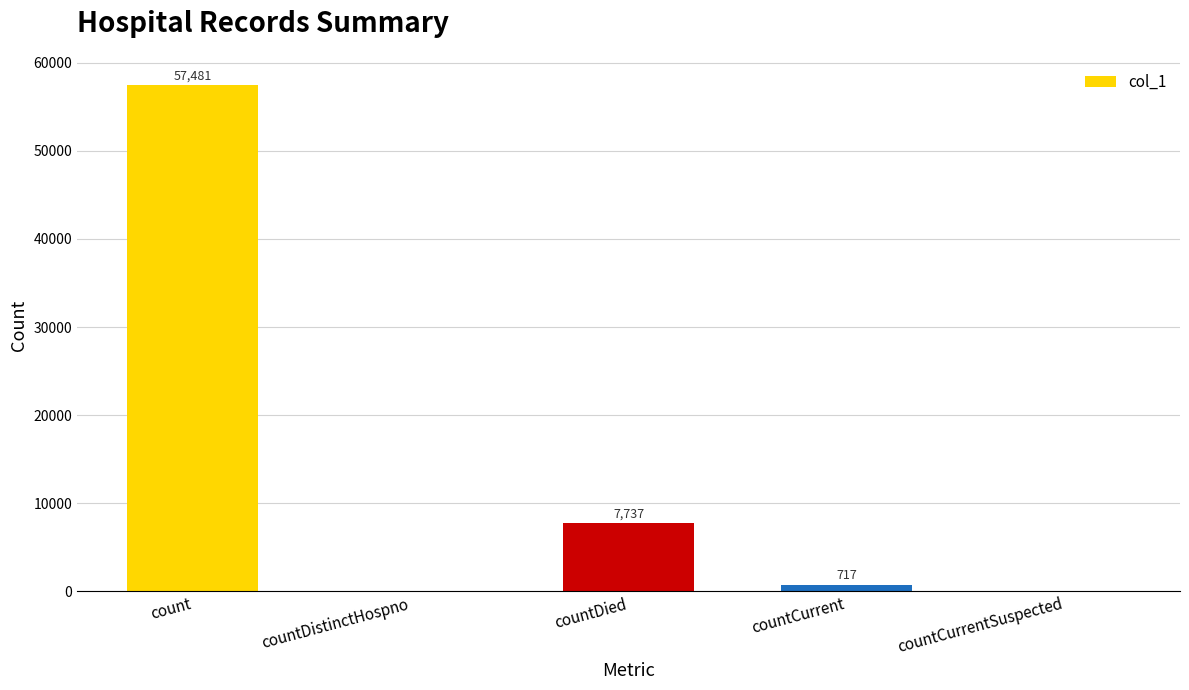

Reading left to right, list all the values displayed in this chart.

count=57481	countDistinctHospno=0	countDied=7737	countCurrent=717	countCurrentSuspected=0